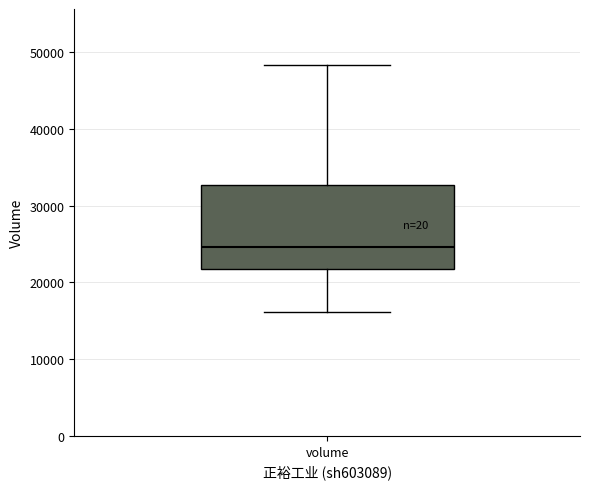

Where does the median line of the box for volume sit on the y-axis? The values are not printed on the chart, so give them approximately, as read against the axis.

25000